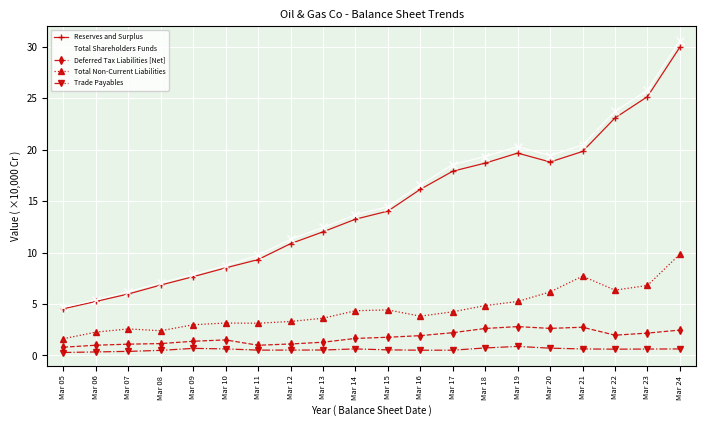

Which series has the widest spread of values?

Total Shareholders Funds